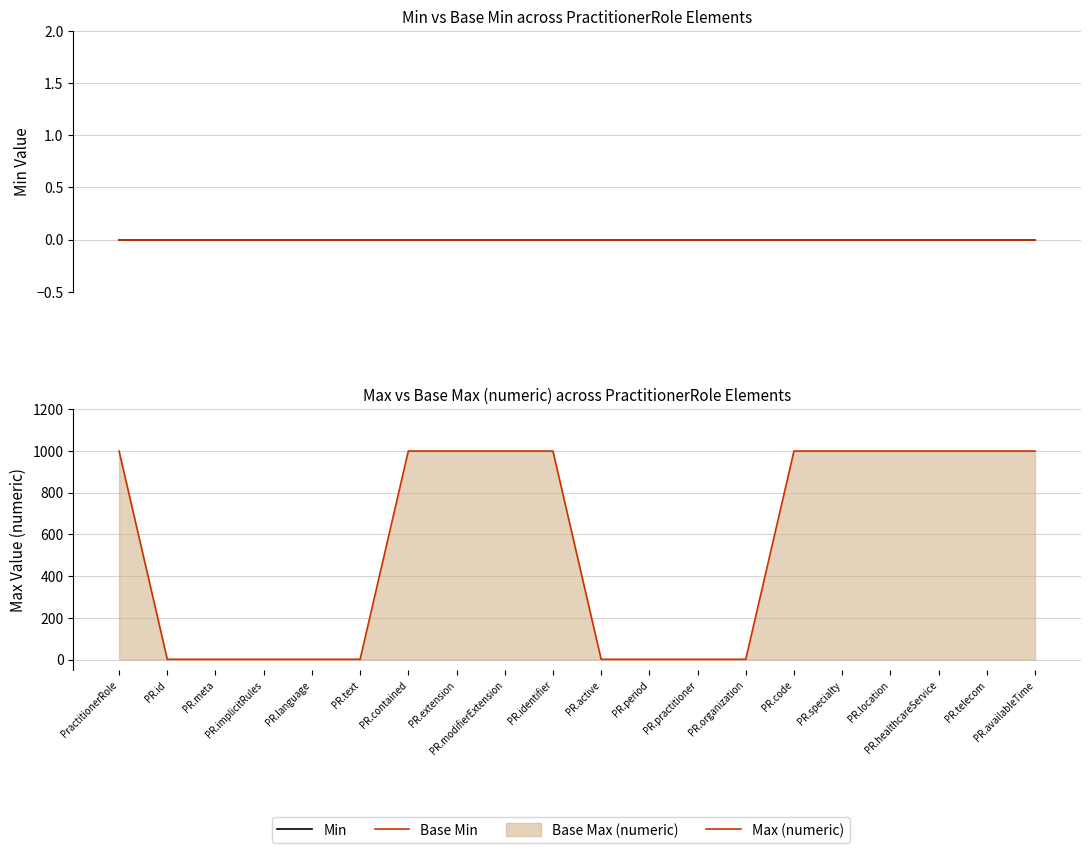

True or false: Min has more than 2 points higher than both neighbors.

False